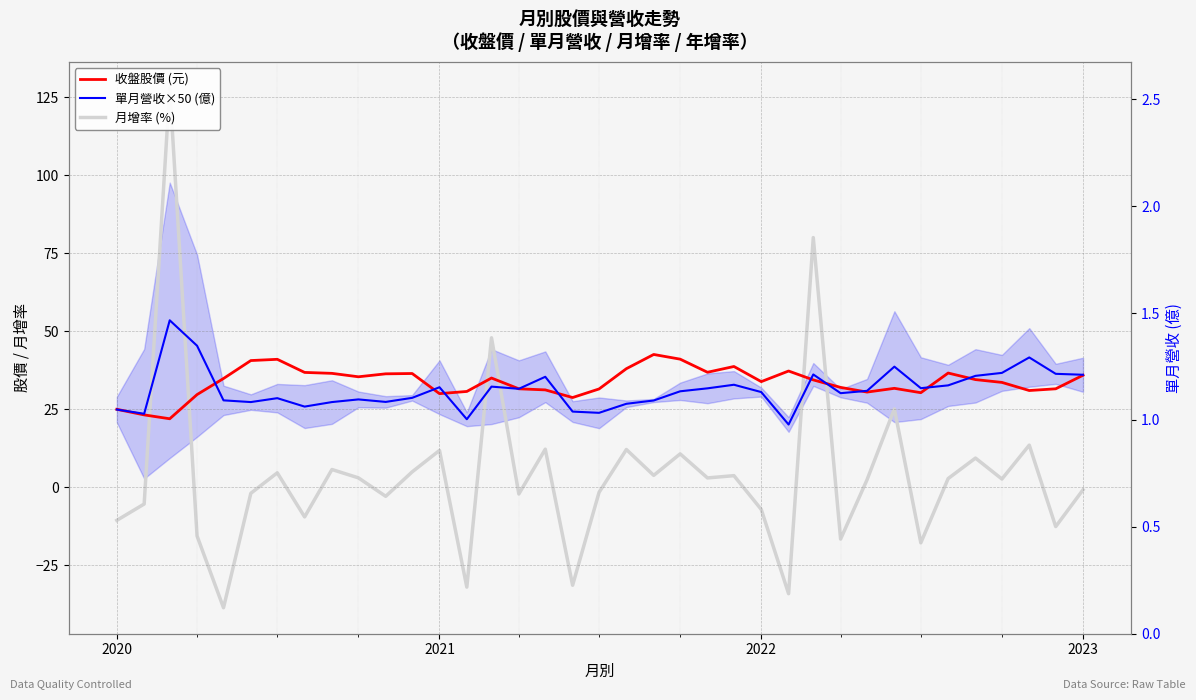

Is it true that 月增率 (%) equals -4.8 at 35?

False